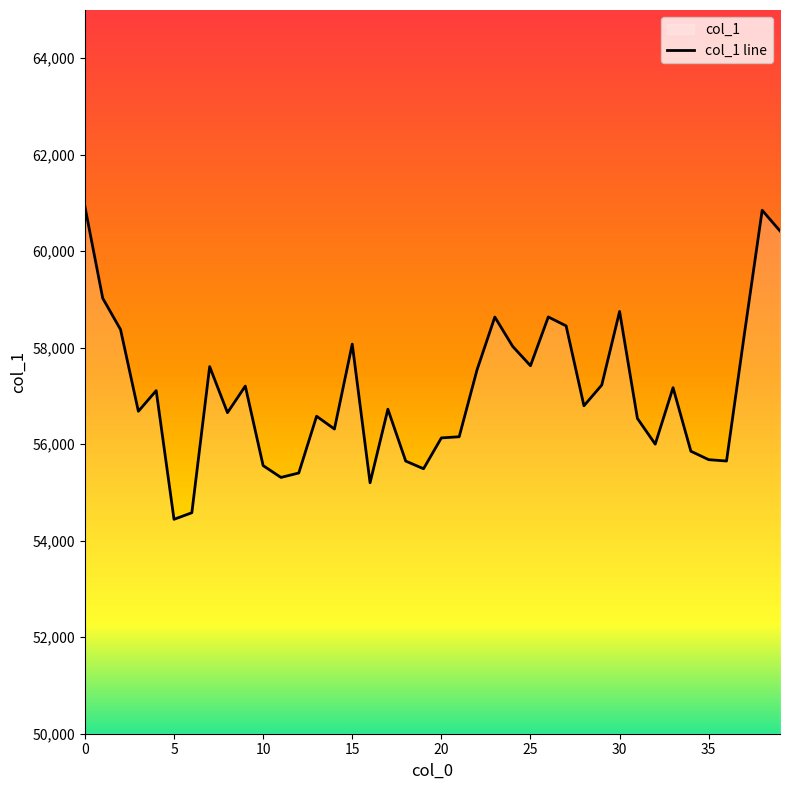

List the labels in order of value, largest first.

0, 38, 39, 1, 30, 26, 23, 27, 2, 37, 15, 24, 25, 7, 22, 29, 9, 33, 4, 28, 17, 3, 8, 13, 31, 14, 21, 20, 32, 34, 35, 36, 18, 10, 19, 12, 11, 16, 6, 5